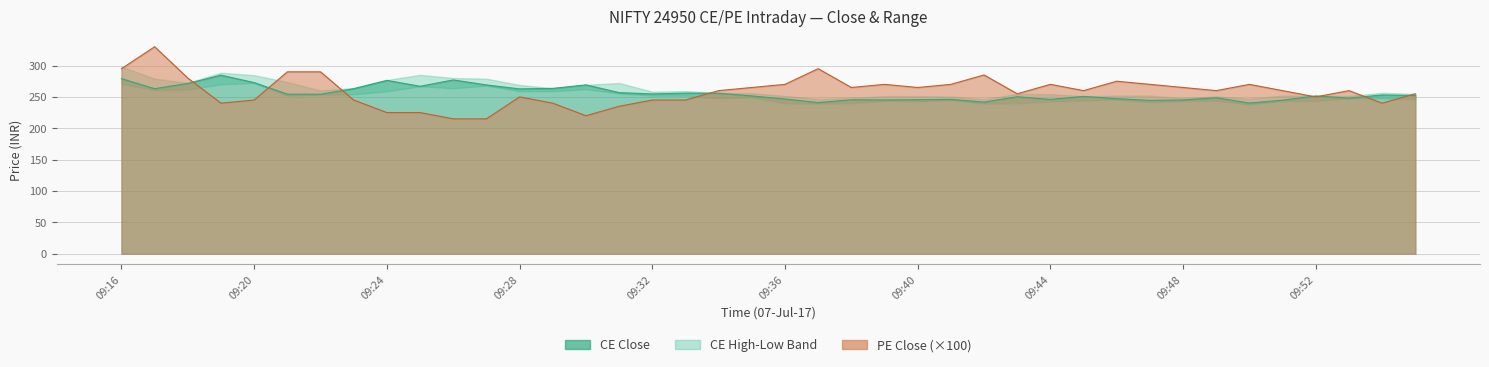

Is it true that close_pe equals 240.0 at 09:54?

True